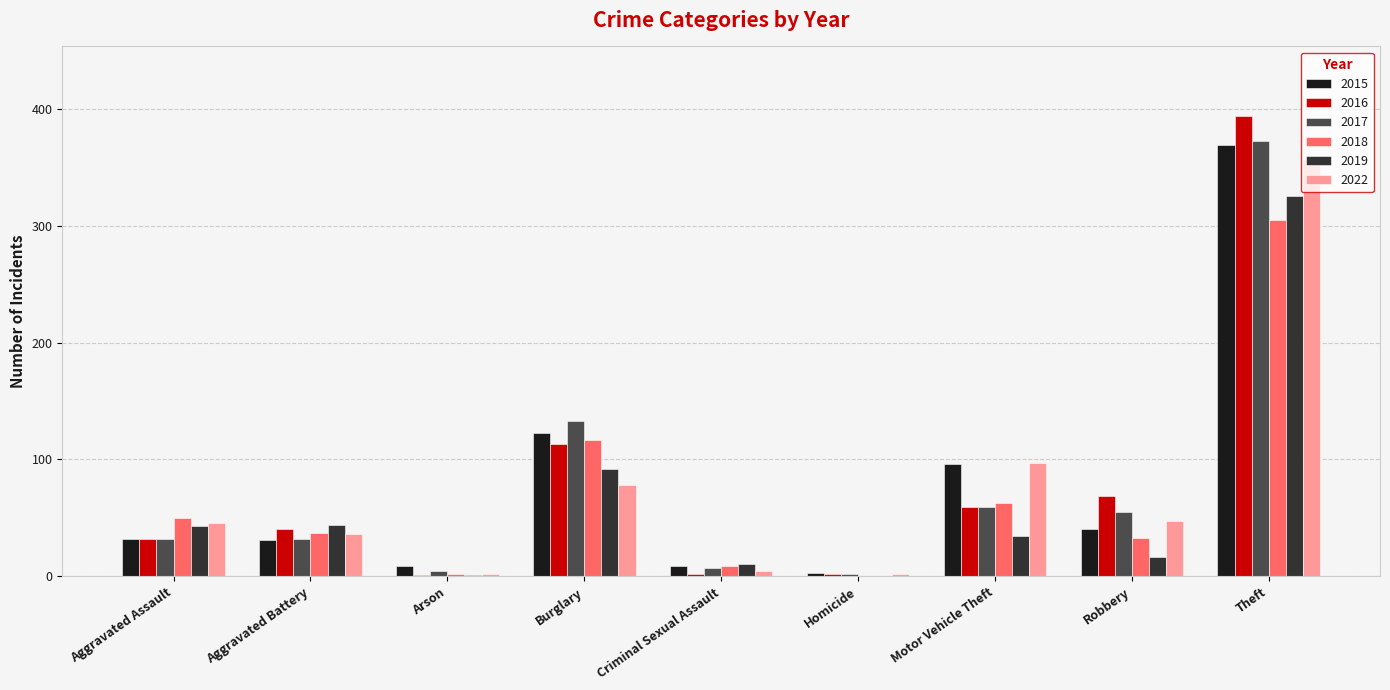

What is the sum of all 2019 values?

568